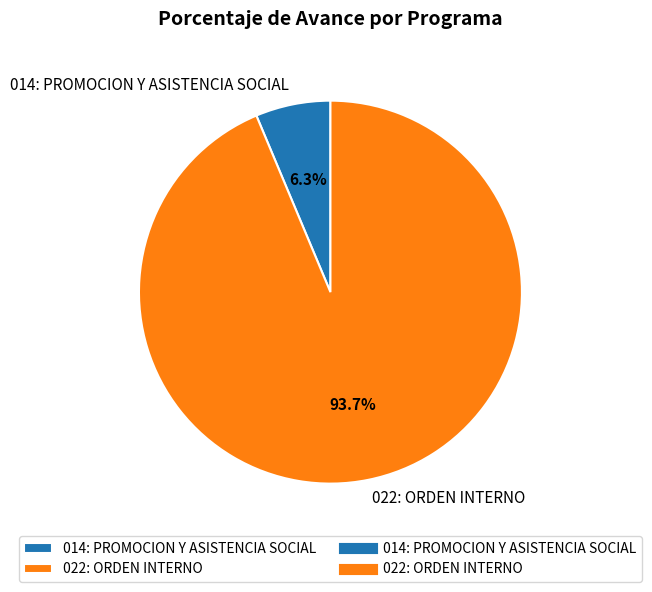

What percentage do 014: PROMOCION Y ASISTENCIA SOCIAL and 022: ORDEN INTERNO together represent?

100.0%